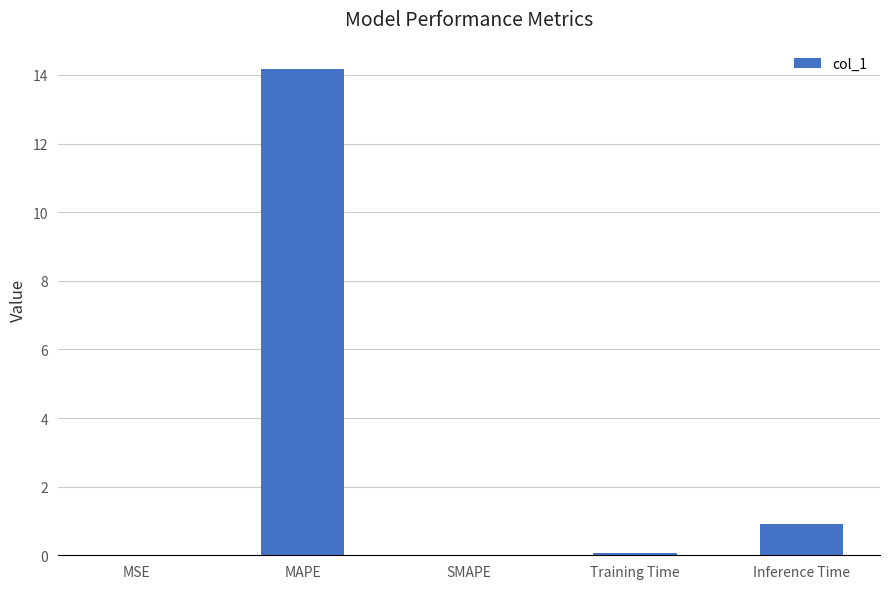

Are the bars grouped side by side (vs. stacked)?

No